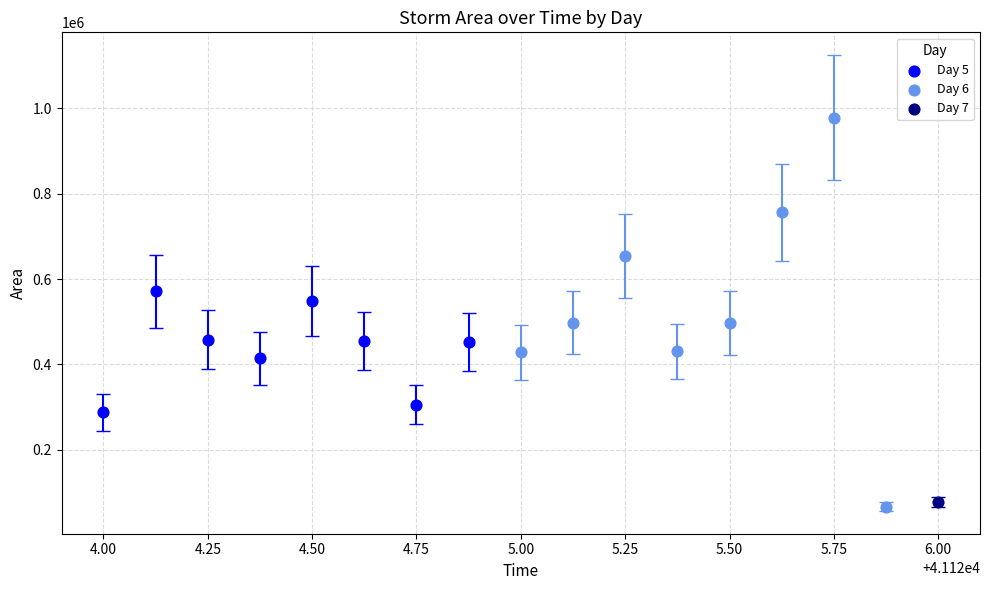

What are all the series names shown in the legend?

Day 5, Day 6, Day 7